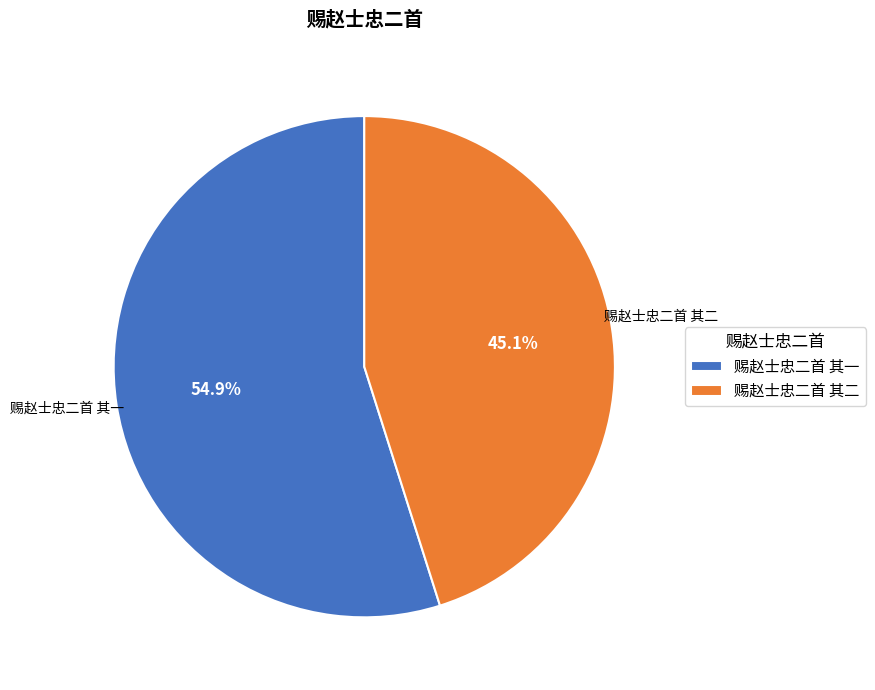

To the nearest percent, what is the difference between the largest and smallest slice percentages?

10%